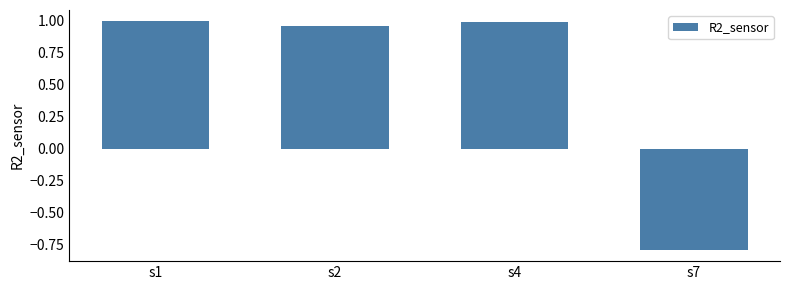

True or false: the data shows 1.7 at s4.

False